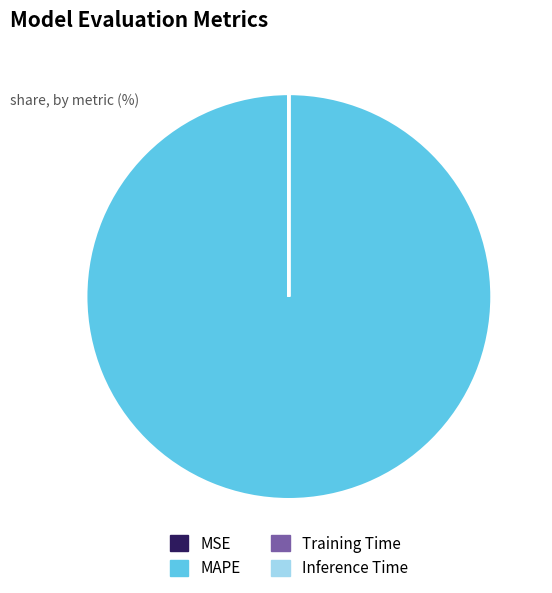

Which slice is the largest?

MAPE